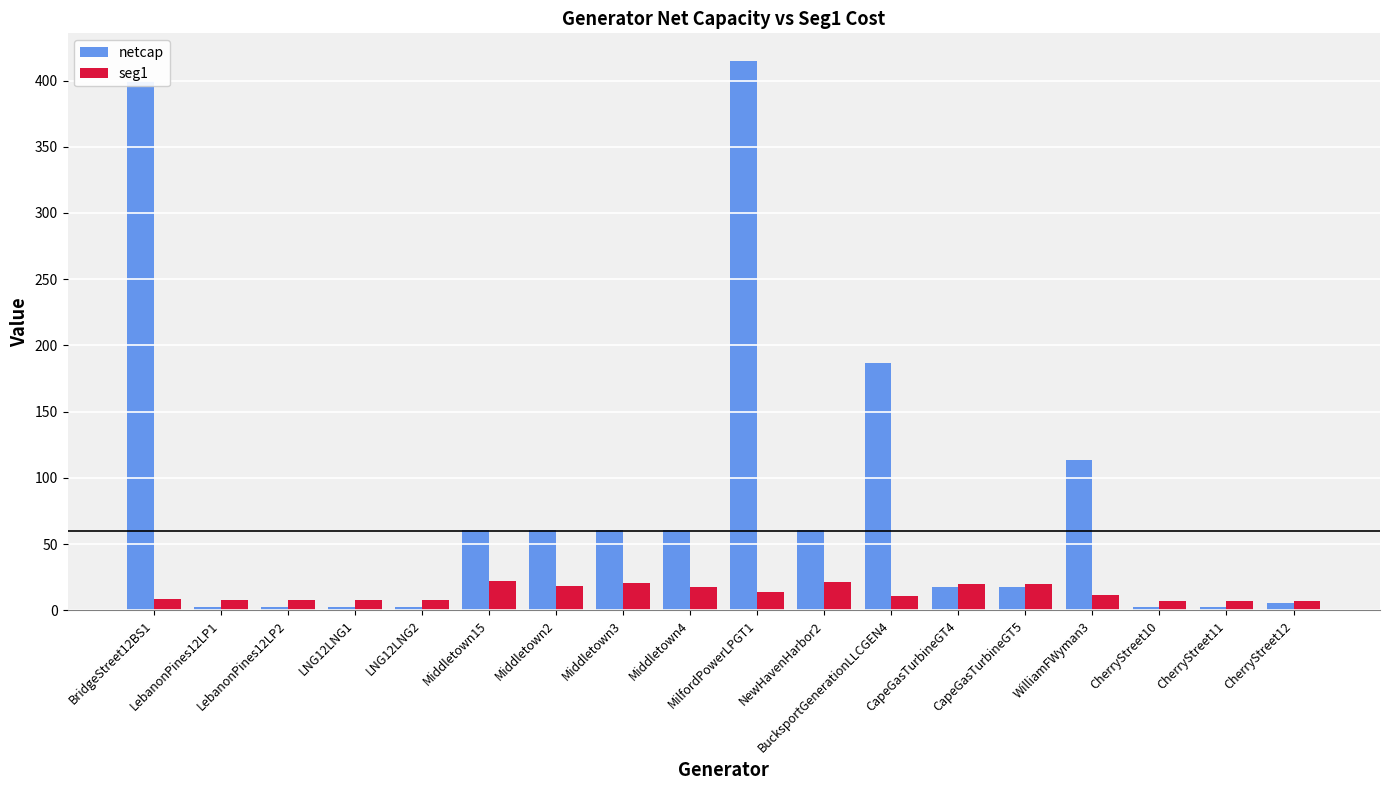

Rank the series by their maximum value, from lowest to highest.

seg1, netcap